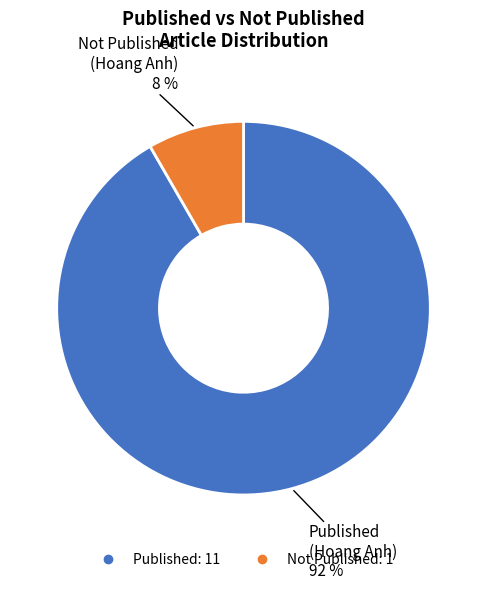

To the nearest percent, what is the average slice percentage?

50%